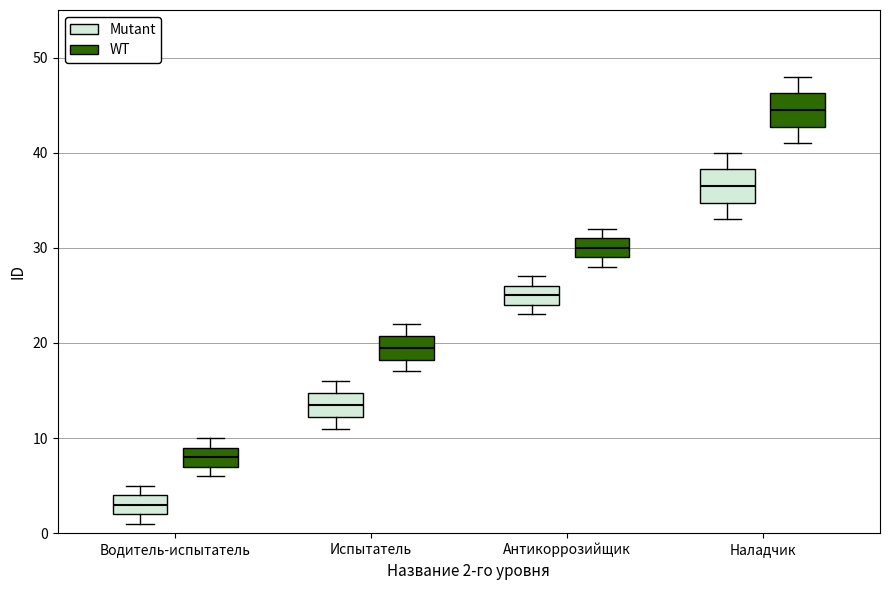

Reading left to right, transcribe this box plot: for each box, give where its median line is, the range the box spans, and where its two whiskers end, as read against the y-axis. The values are not printed on the chart, so give them approximately, as read against the axis.

Водитель-испытатель (Mutant): median 3, box 2 to 4, whiskers 1 to 5
Водитель-испытатель (WT): median 8, box 7 to 9, whiskers 6 to 10
Испытатель (Mutant): median 14, box 12 to 15, whiskers 11 to 16
Испытатель (WT): median 20, box 18 to 21, whiskers 17 to 22
Антикоррозийщик (Mutant): median 25, box 24 to 26, whiskers 23 to 27
Антикоррозийщик (WT): median 30, box 29 to 31, whiskers 28 to 32
Наладчик (Mutant): median 37, box 35 to 38, whiskers 33 to 40
Наладчик (WT): median 45, box 43 to 46, whiskers 41 to 48